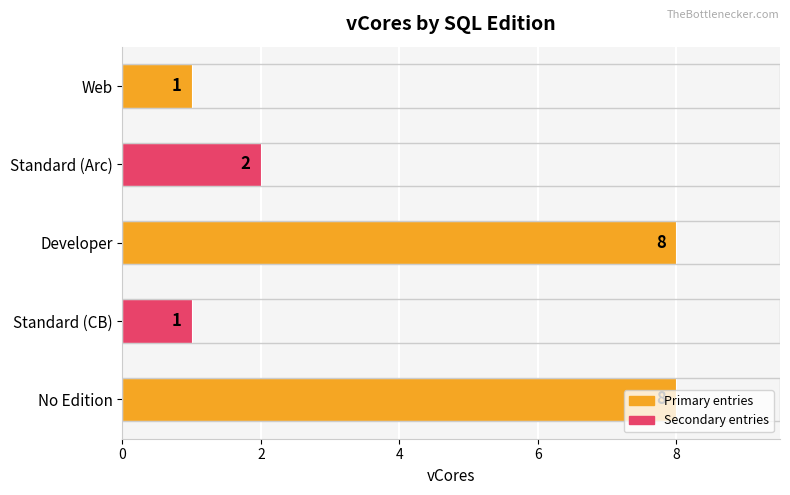

What is the difference between the maximum and minimum values?

7